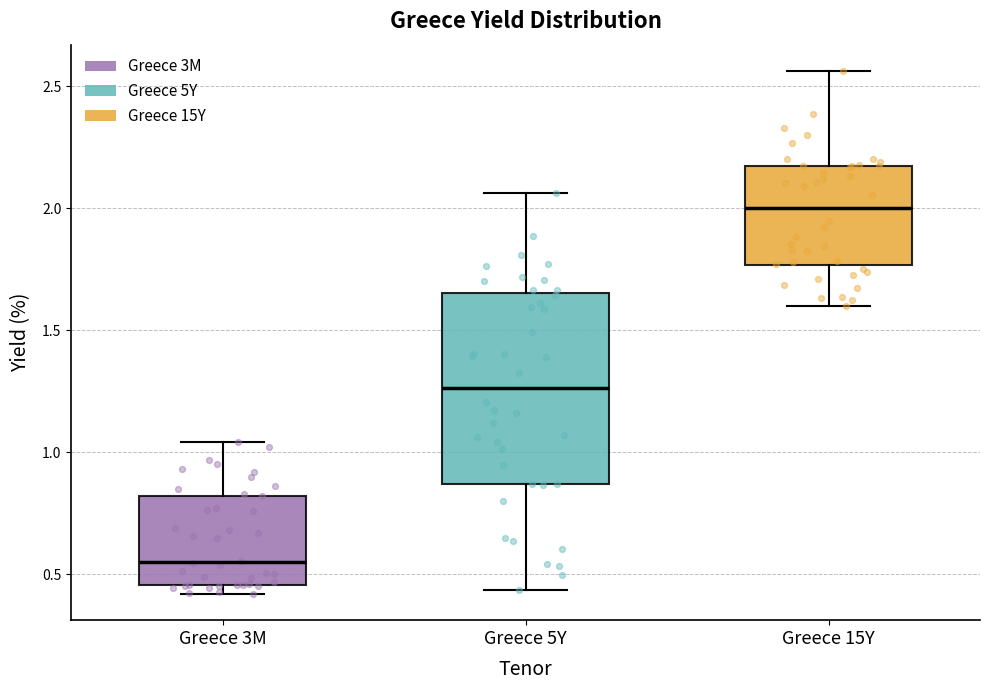

Reading left to right, transcribe this box plot: for each box, give where its median line is, the range the box spans, and where its two whiskers end, as read against the y-axis. The values are not printed on the chart, so give them approximately, as read against the axis.

Greece 3M: median 0.55, box 0.45 to 0.80, whiskers 0.40 to 1.05
Greece 5Y: median 1.25, box 0.85 to 1.65, whiskers 0.45 to 2.05
Greece 15Y: median 2.00, box 1.75 to 2.15, whiskers 1.60 to 2.55